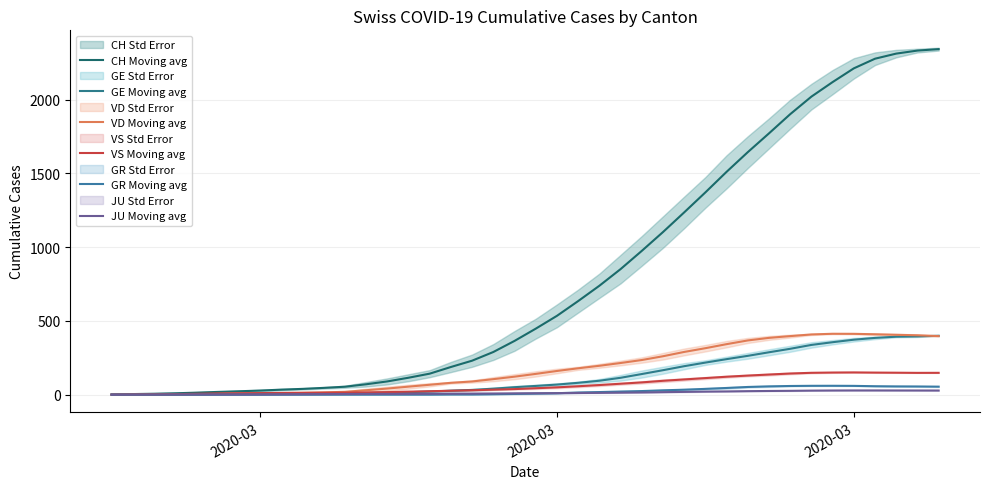

What is the value of the GR Moving avg point at the 20th from the left?

4.8